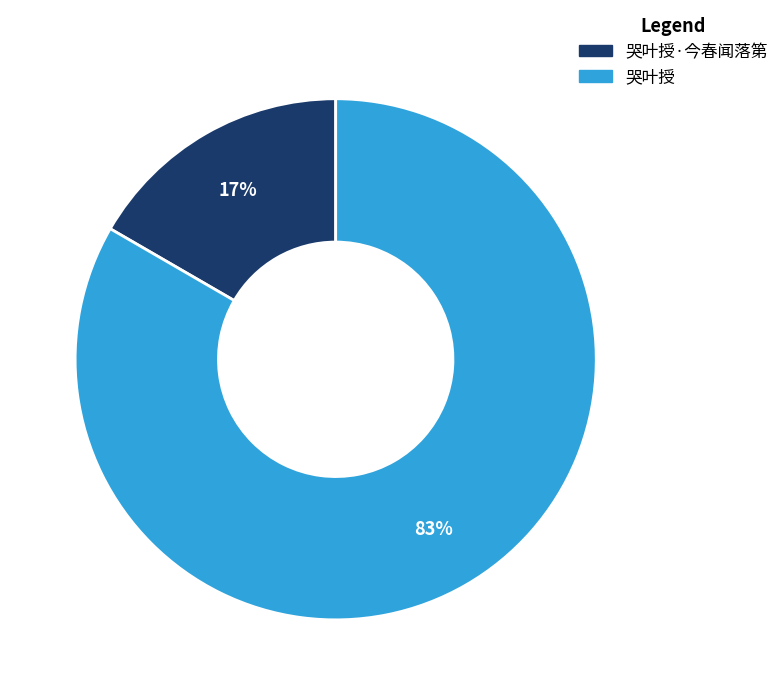

What is the smallest slice in the pie chart?

哭叶授·今春闻落第